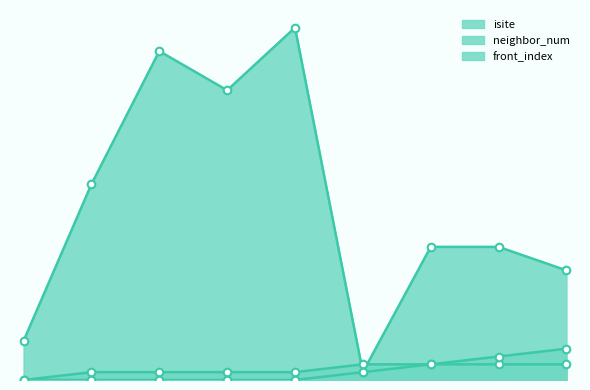

Is the value of front_index at 7 greater than the value of isite at 6?

No